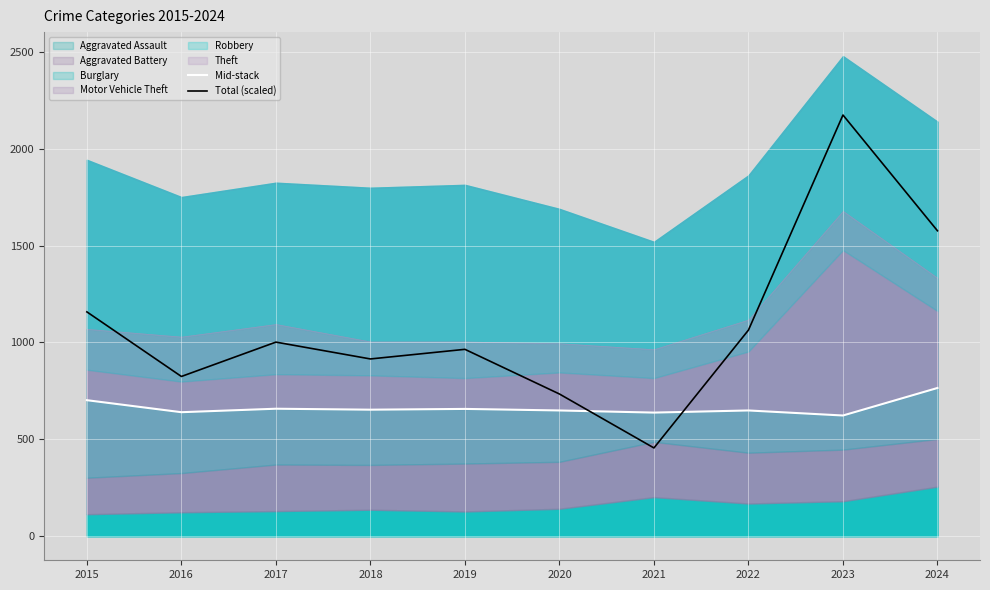

How many data points does each series have?

10